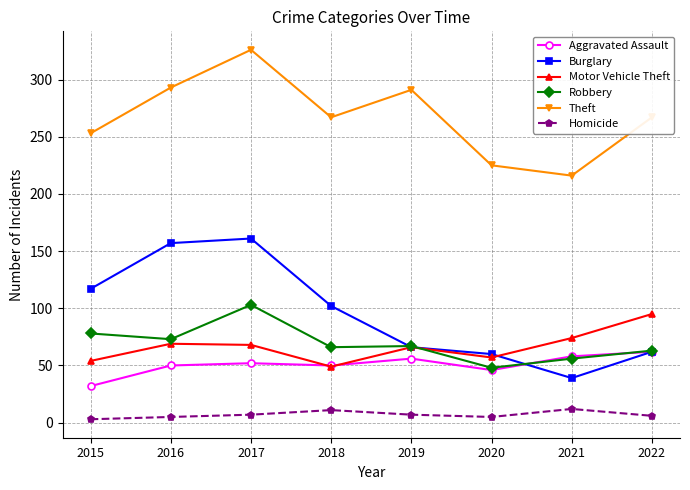

At which category is the sum across all series the highest?

2017